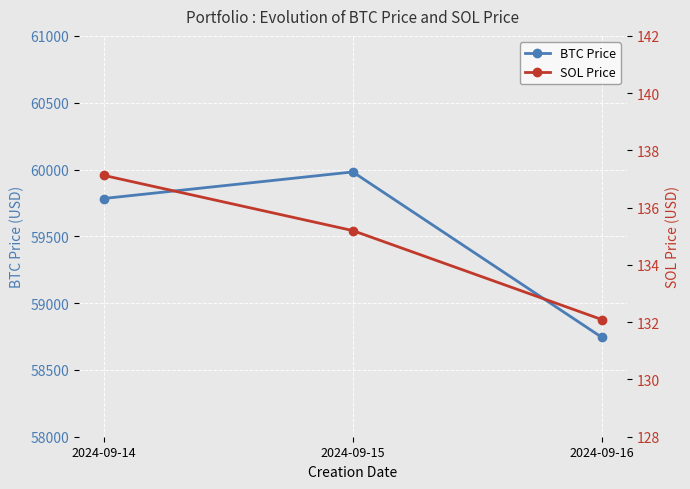

List the labels in order of BTC Price value, smallest first.

2024-09-16, 2024-09-14, 2024-09-15